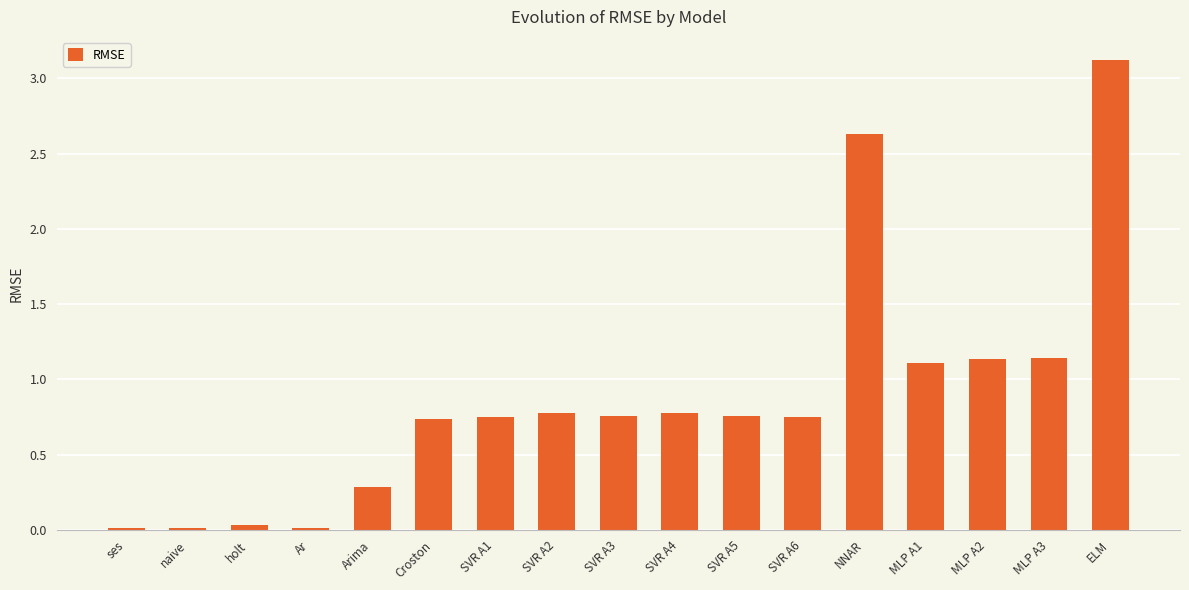

What is the change in value from SVR A2 to ELM?

+2.3